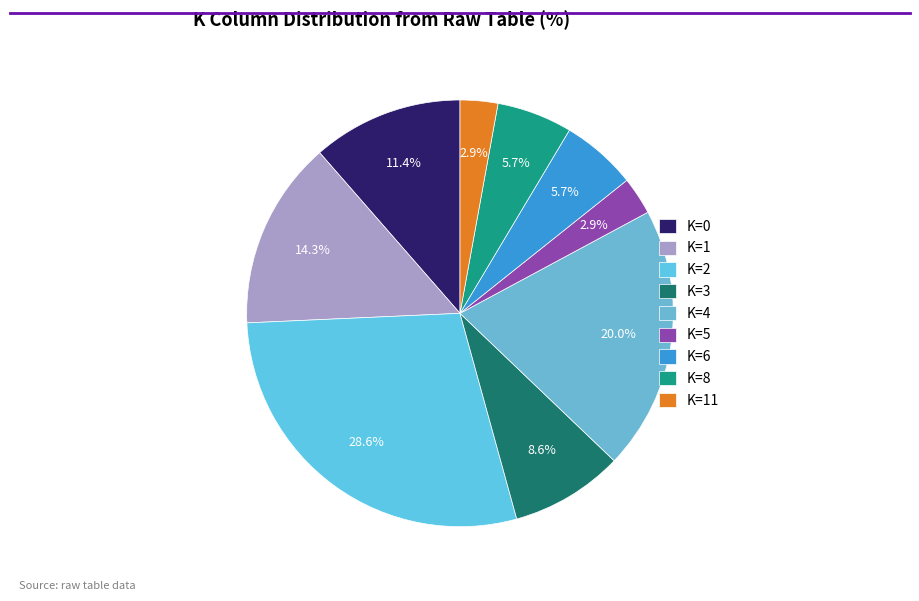

Does K=3 account for over 50% of the chart?

No